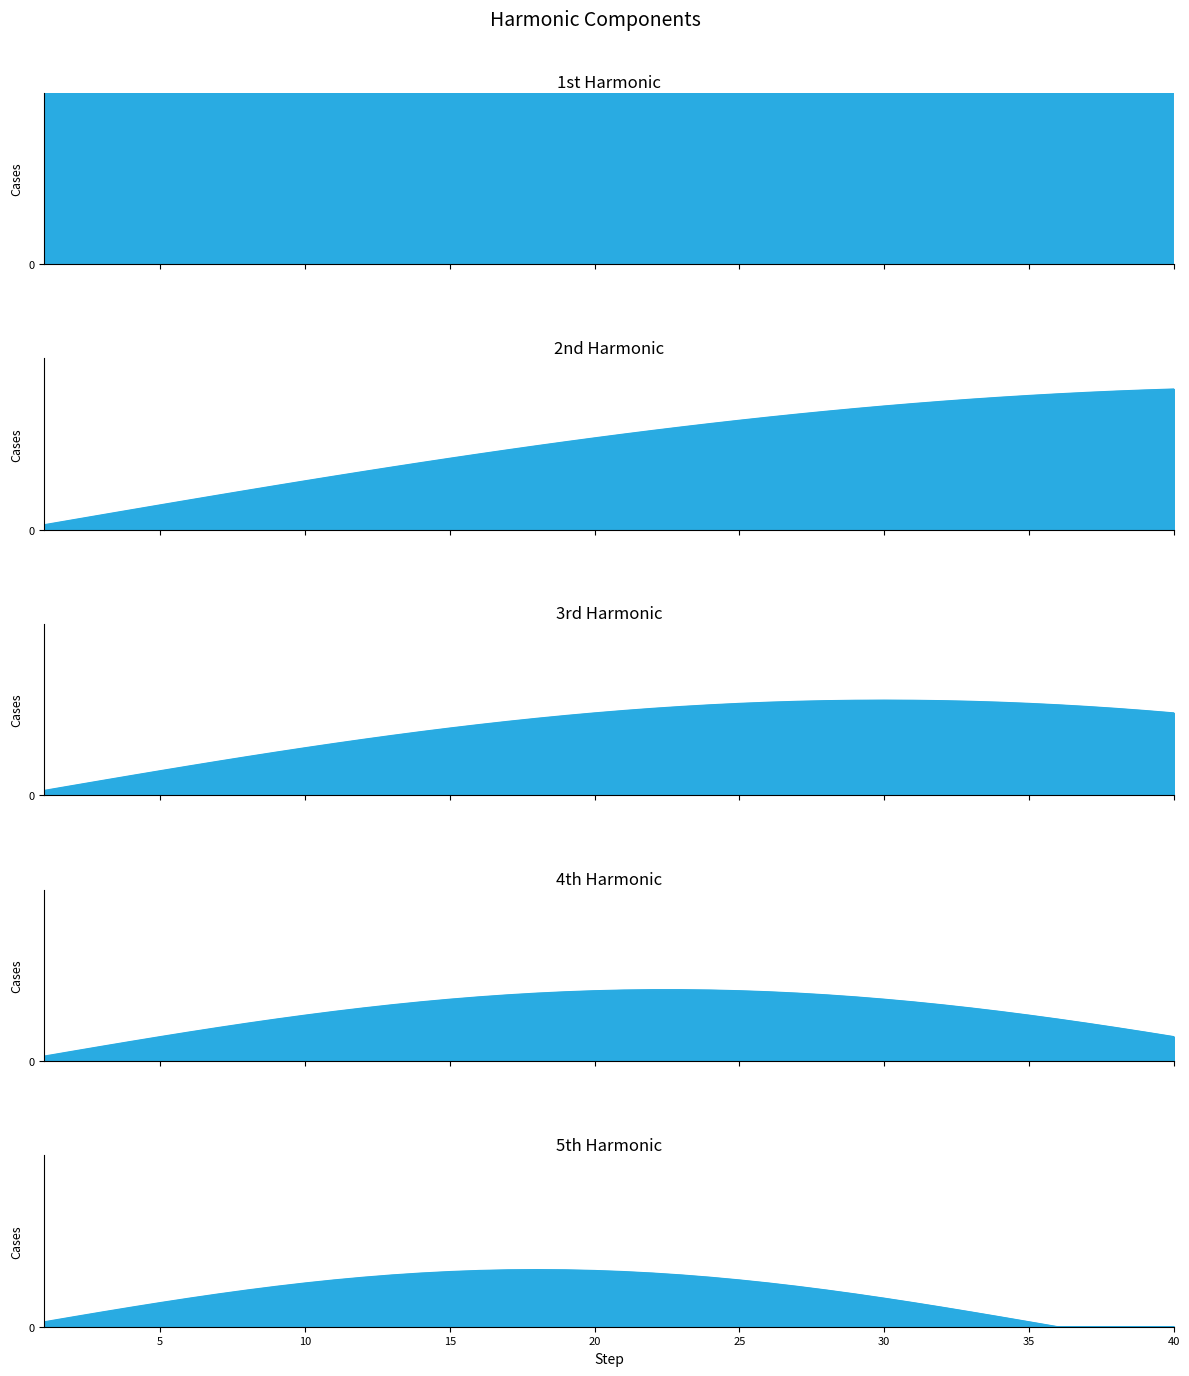

The 3rd Harmonic series shows 0.6 at 26. True or false?

False